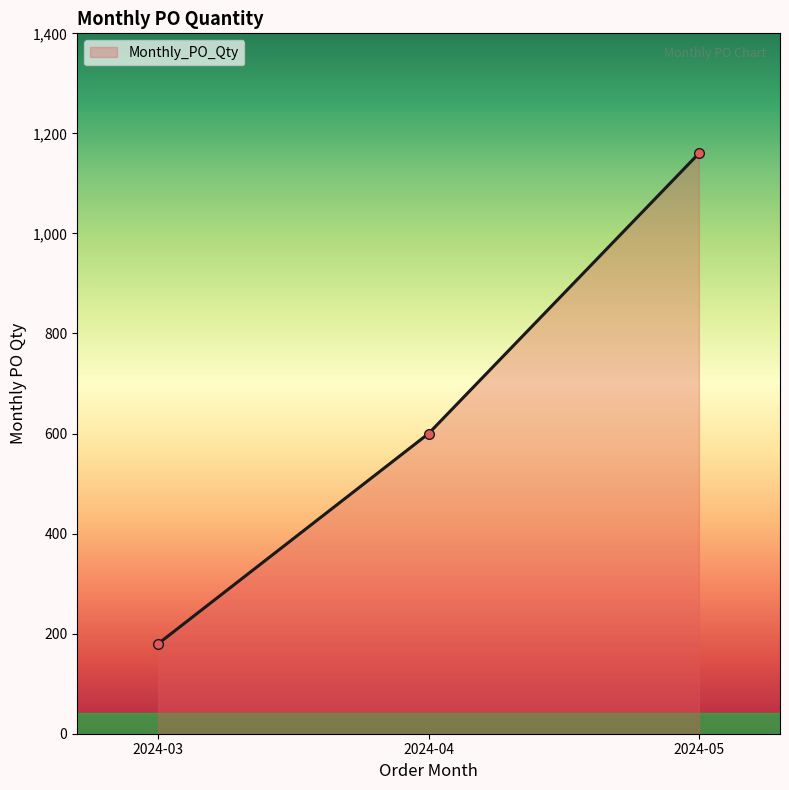

What is the sum of the values at 2024-04 and 2024-05?

1760